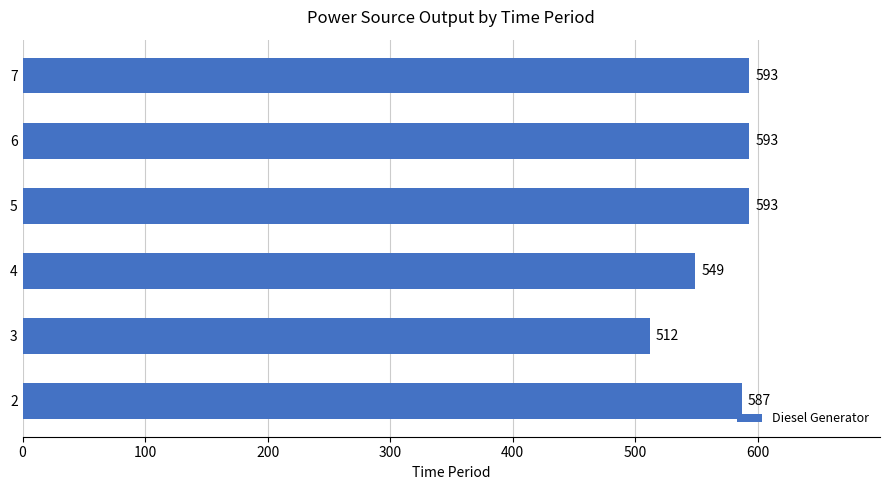

Reading bottom to top, transcribe all the data shown in this chart.

2=587	3=512	4=549	5=593	6=593	7=593